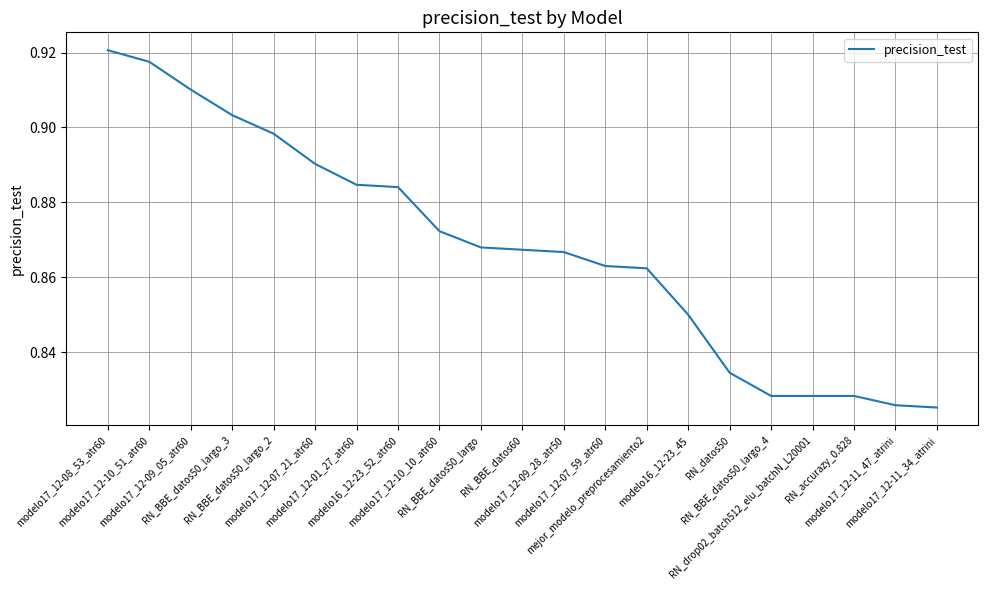

Is this an area chart (filled region under the line)?

No